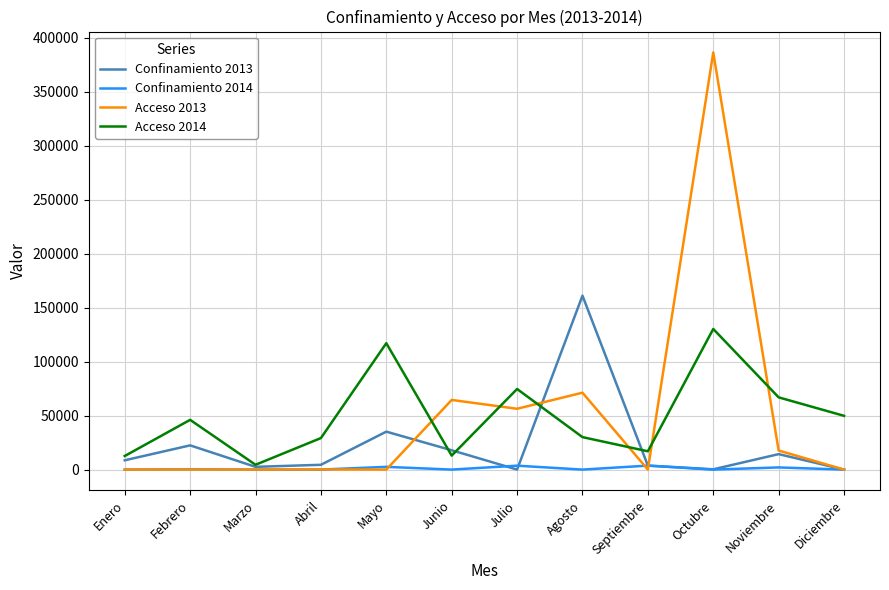

What is the greatest value displayed?

386339